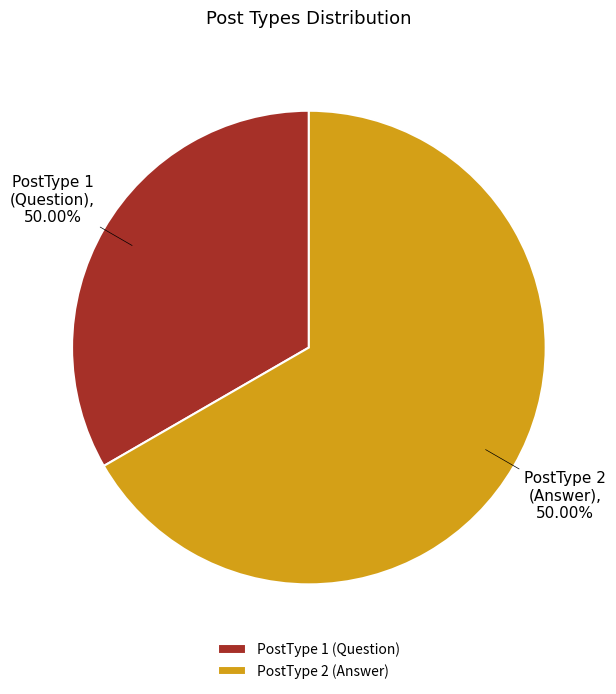

What is the total percentage of PostType 1 and PostType 2?

100.0%